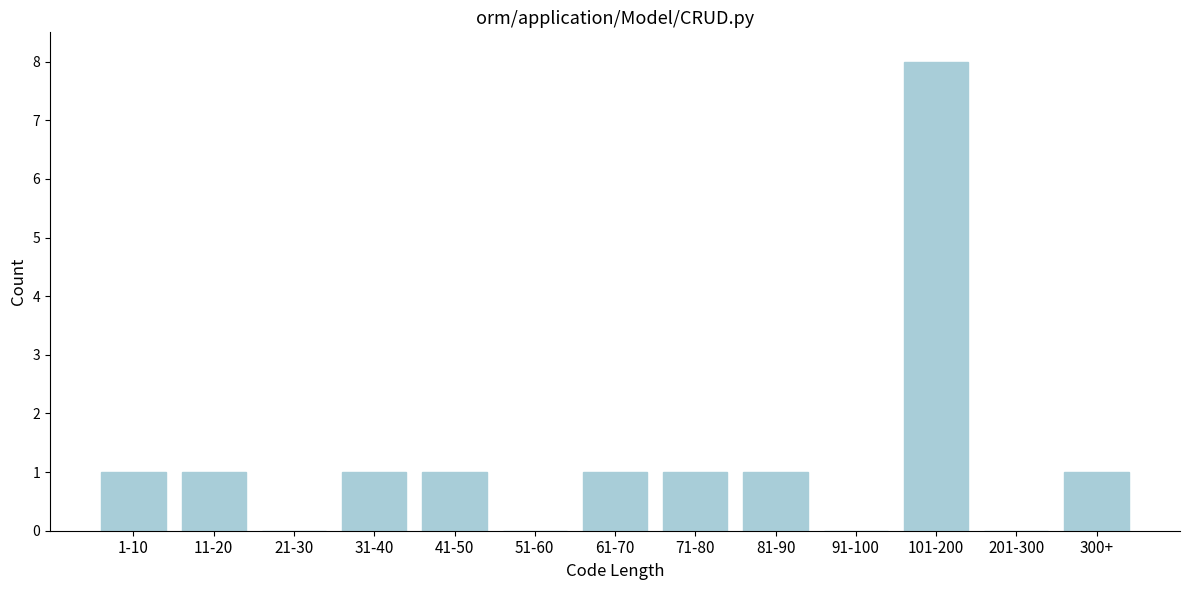

Reading right to left, list all the values displayed in this chart.

300+=1	201-300=0	101-200=8	91-100=0	81-90=1	71-80=1	61-70=1	51-60=0	41-50=1	31-40=1	21-30=0	11-20=1	1-10=1